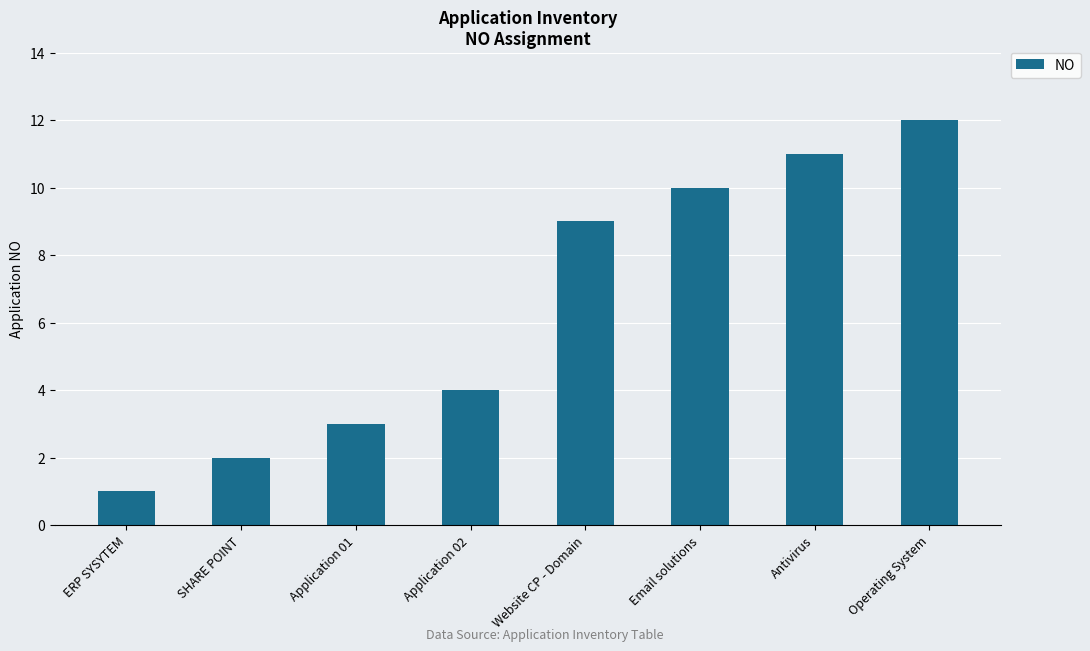

What is the greatest value displayed?

12